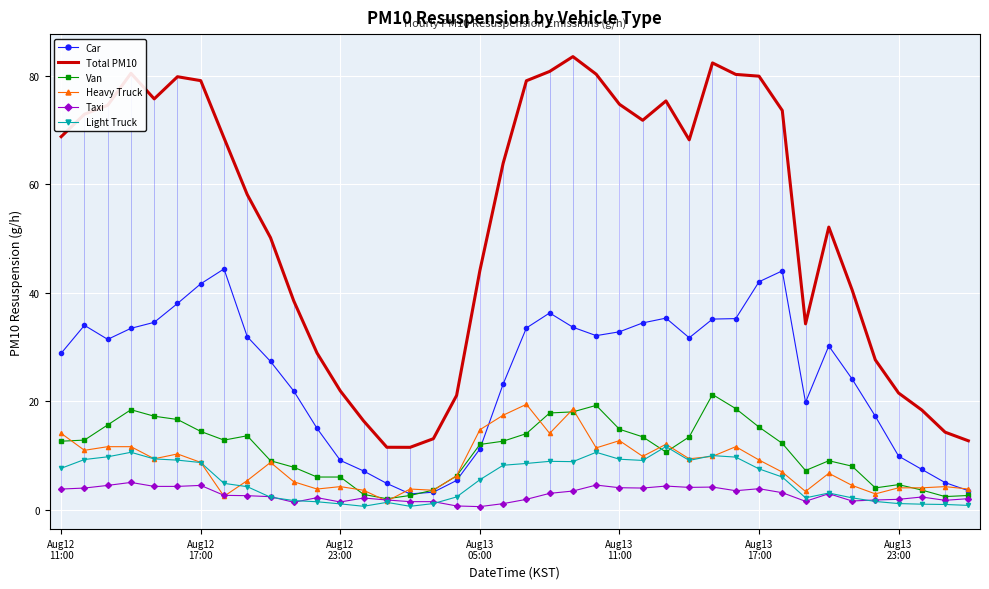

What is the value of the Taxi point at the 15th from the left?

1.8